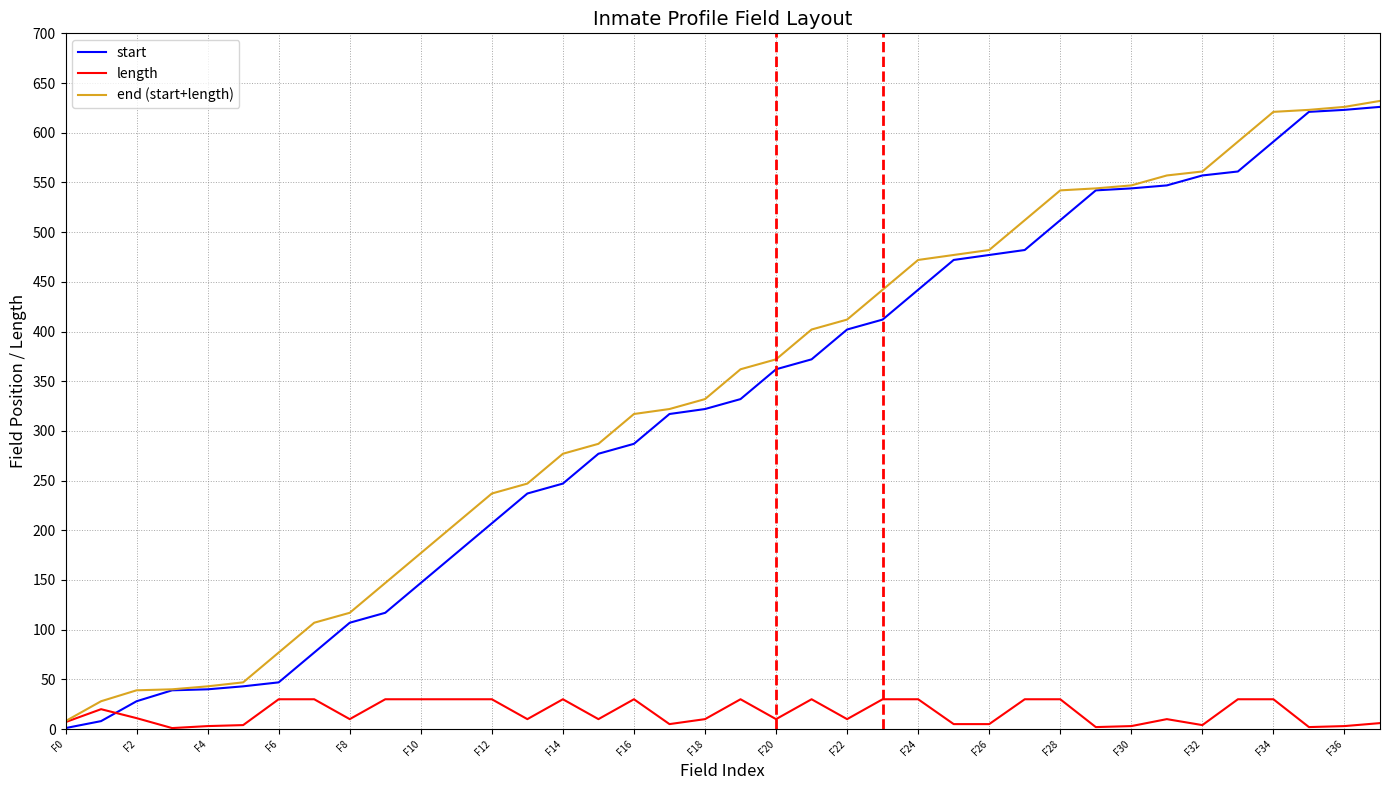

List the series in order of their peak value, lowest first.

length, start, end (start+length)